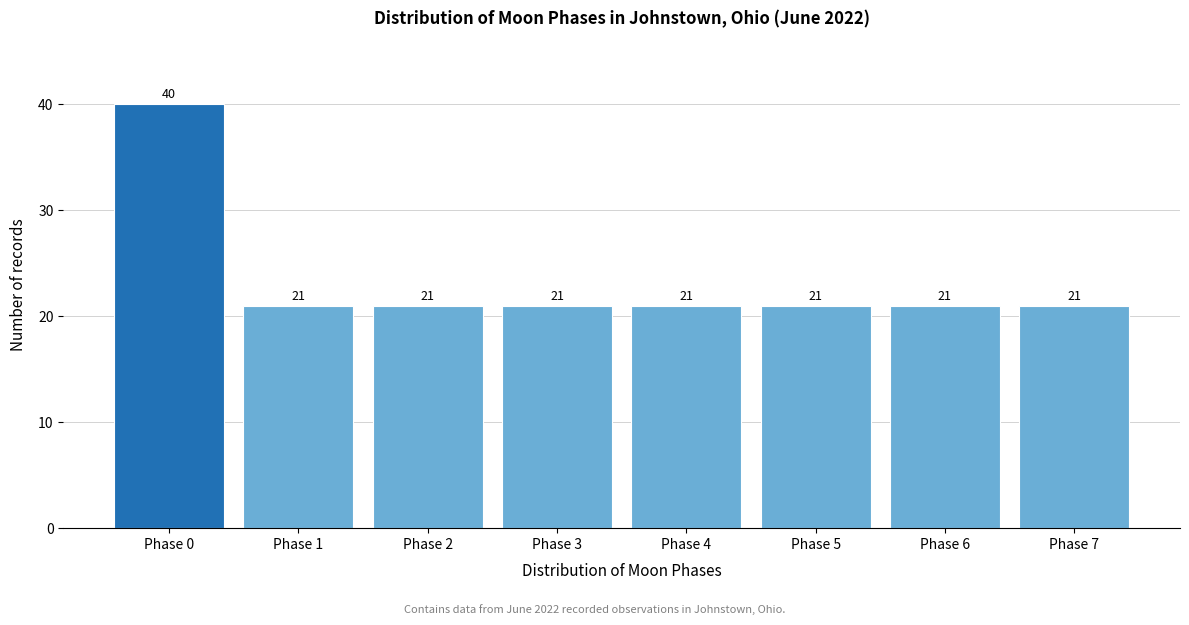

Reading left to right, transcribe all the data shown in this chart.

40	21	21	21	21	21	21	21